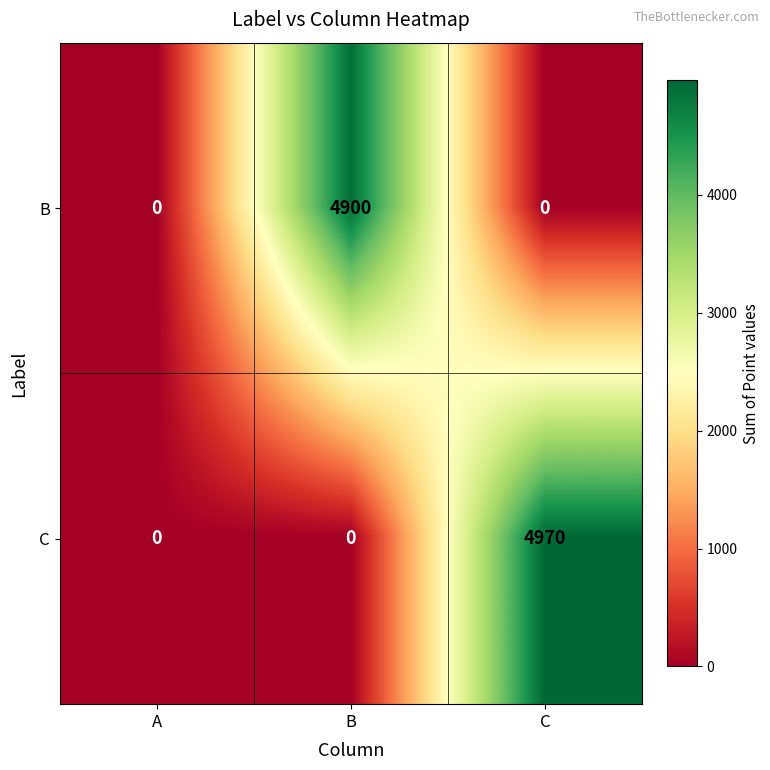

What is the total value across all series at C?

4970